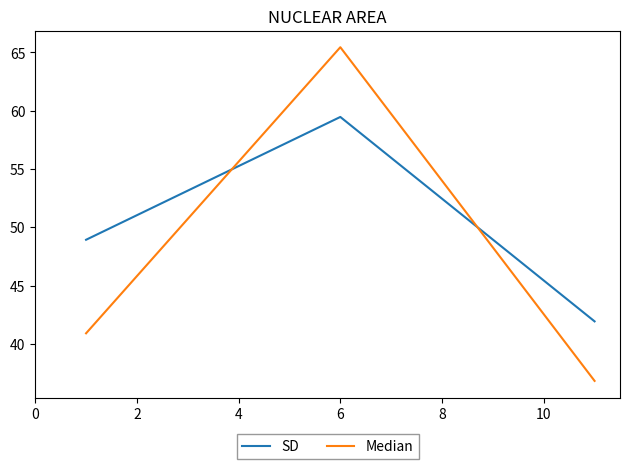

What is the difference between the maximum and second lowest values in the SD series?

10.5